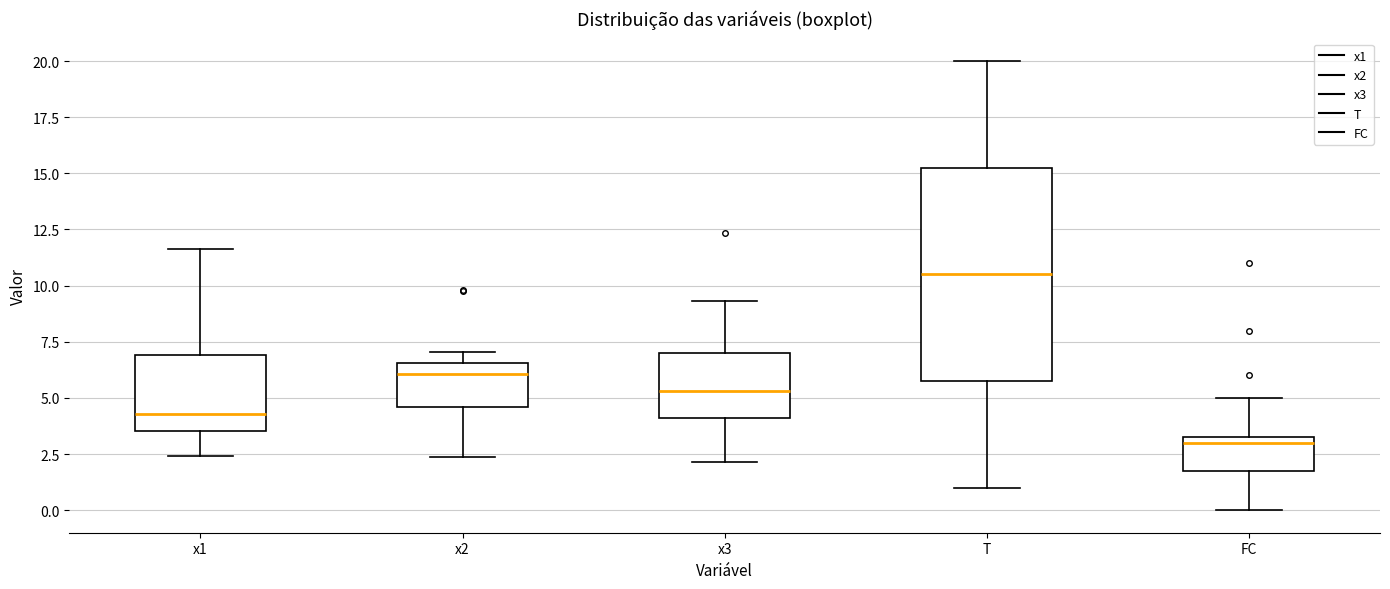

Where does the median line of the box for T sit on the y-axis? The values are not printed on the chart, so give them approximately, as read against the axis.

10.5